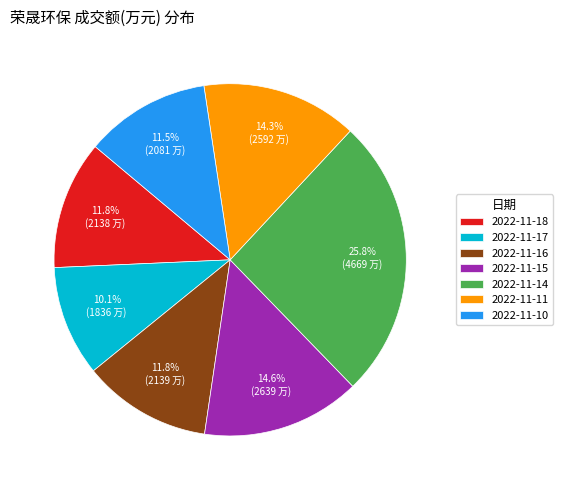

True or false: 2022-11-11 accounts for 14% of the total.

True